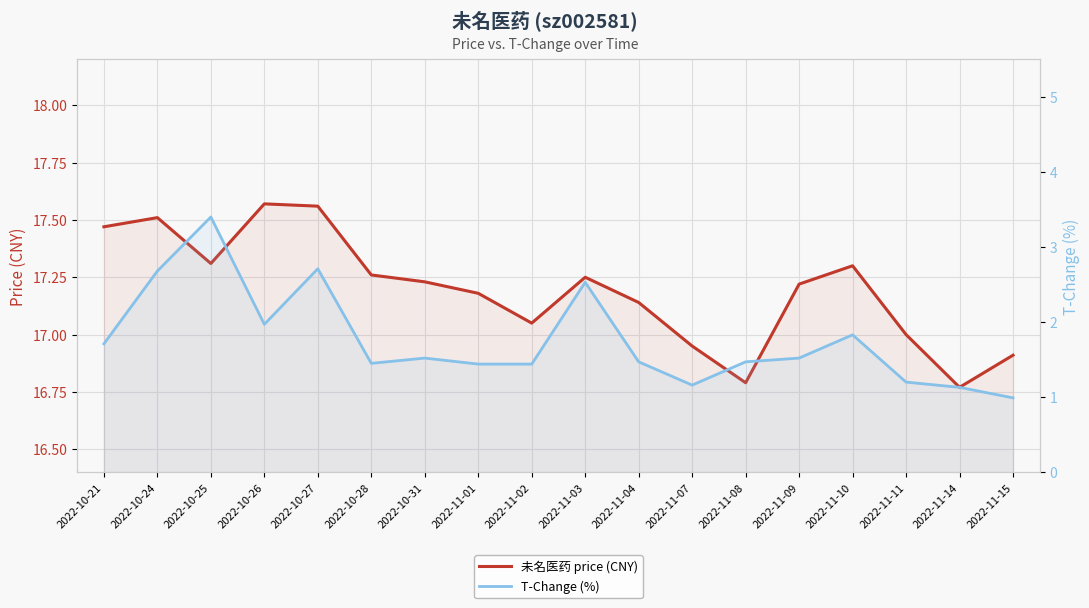

Which category has the highest value in the T-Change (%) series?

2022-10-25